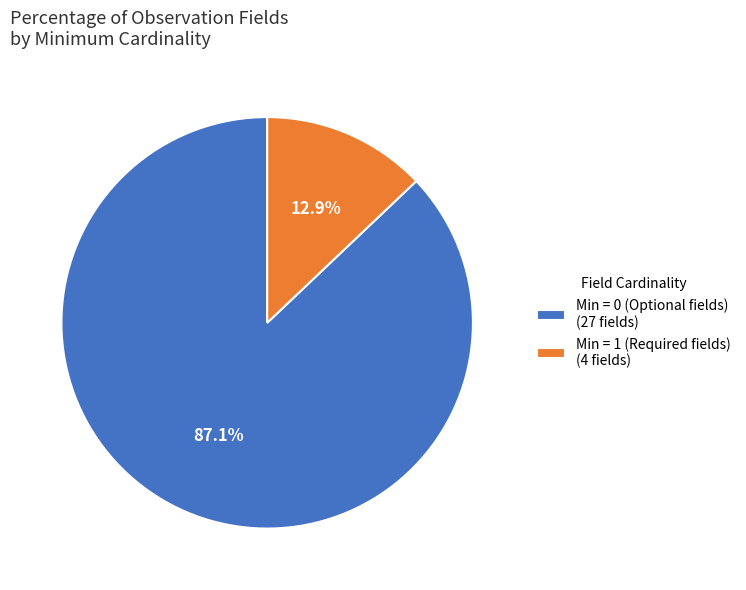

Rank the categories by value from highest to lowest.

Min = 0 (Optional fields) (27 fields), Min = 1 (Required fields) (4 fields)